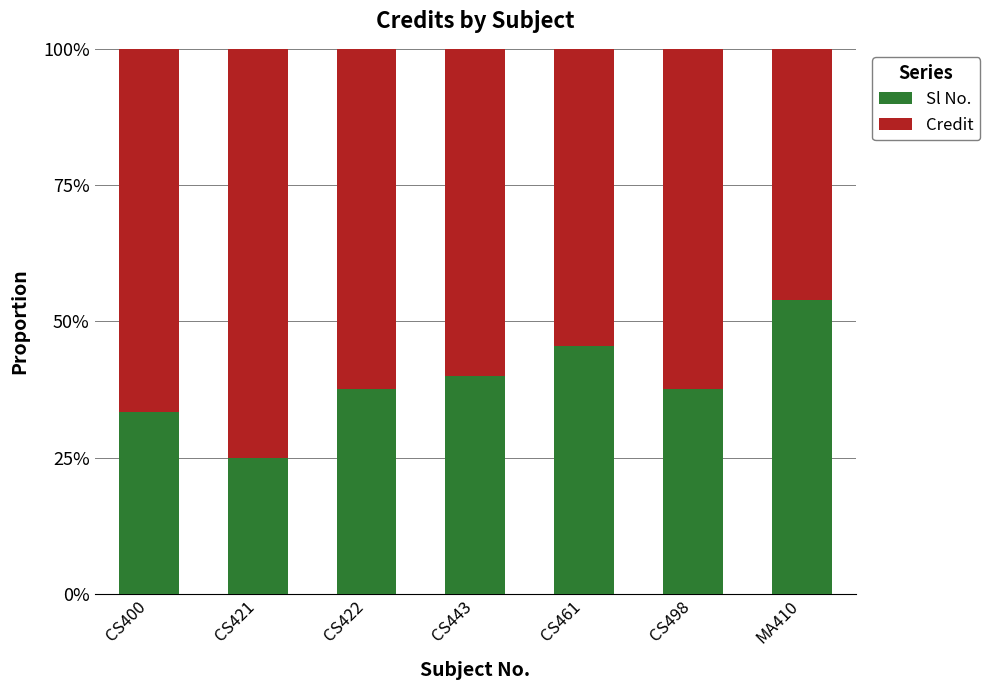

What are all the series names shown in the legend?

Sl No., Credit